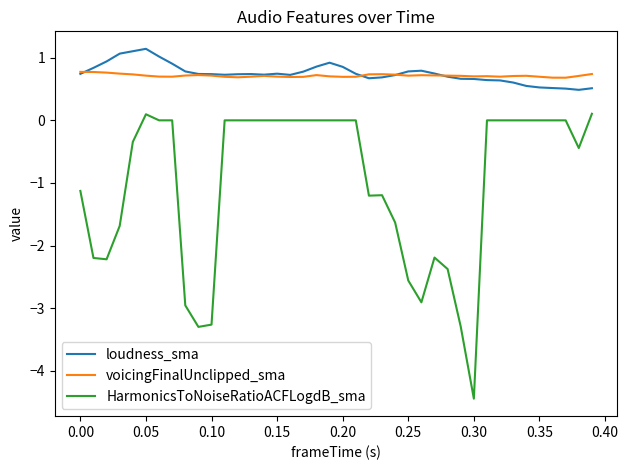

True or false: loudness_sma and HarmonicsToNoiseRatioACFLogdB_sma cross at least once.

False